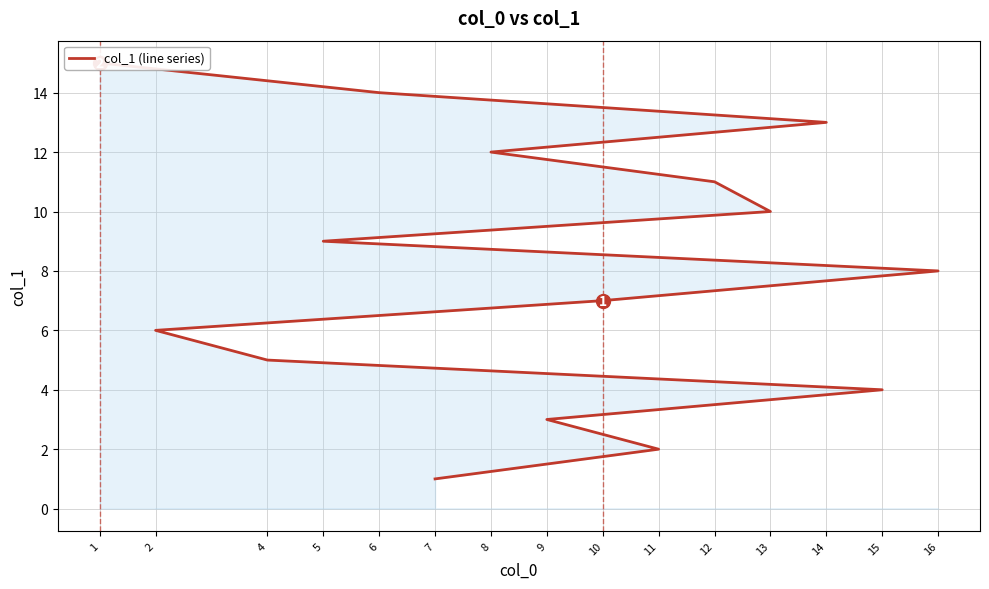

The chart shows a value of 13 at 5. True or false?

False